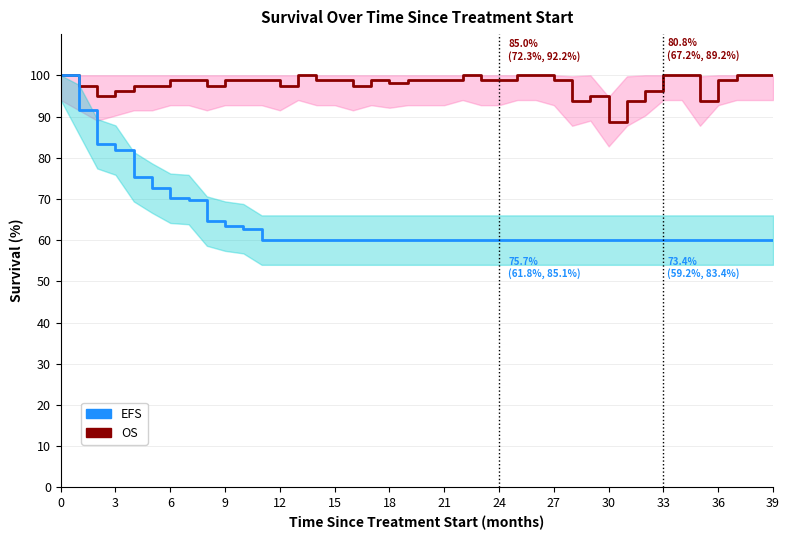

How many lines are shown in the chart?

2